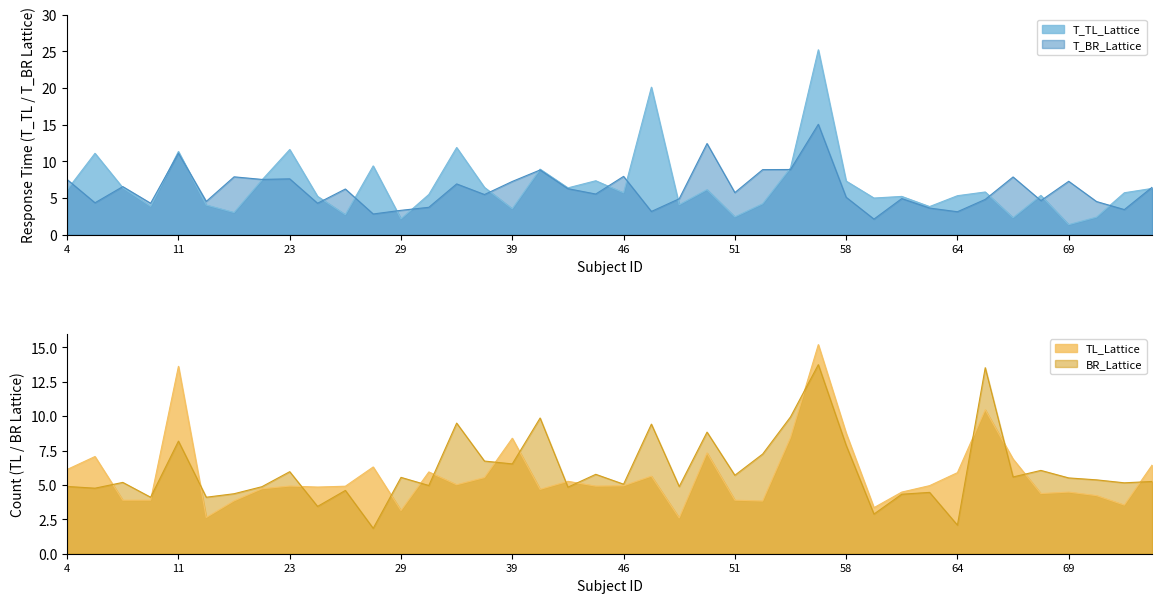

The T_TL_Lattice series shows 3.8 at 63. True or false?

True